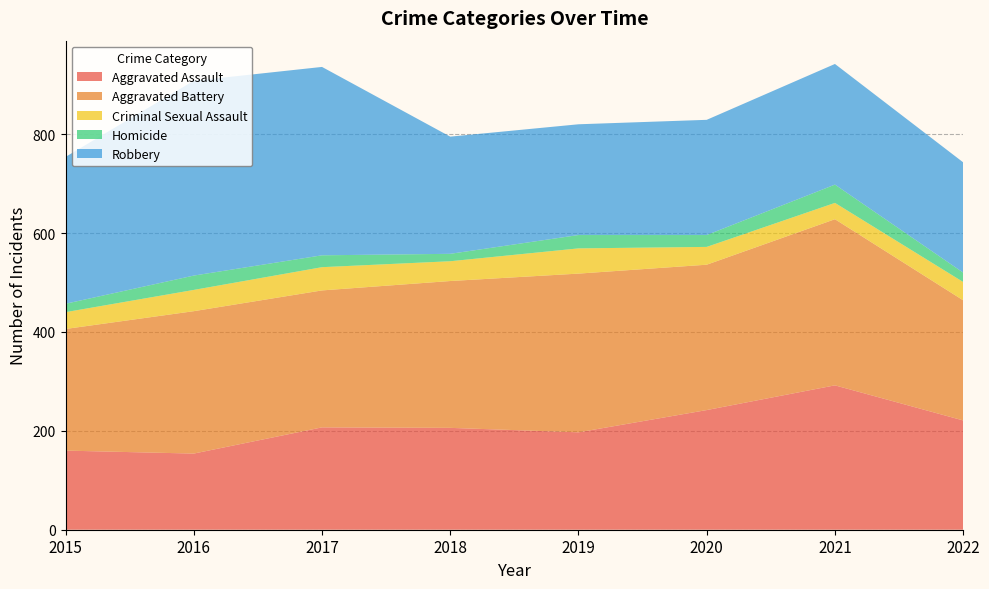

Reading left to right, transcribe all the data shown in this chart.

Aggravated Assault: 2015=160	2016=154	2017=207	2018=206	2019=197	2020=242	2021=292	2022=221
Aggravated Battery: 2015=246	2016=288	2017=277	2018=297	2019=321	2020=294	2021=336	2022=243
Criminal Sexual Assault: 2015=34	2016=43	2017=47	2018=40	2019=51	2020=36	2021=33	2022=37
Homicide: 2015=17	2016=29	2017=24	2018=15	2019=27	2020=24	2021=37	2022=19
Robbery: 2015=297	2016=394	2017=381	2018=237	2019=224	2020=233	2021=244	2022=223